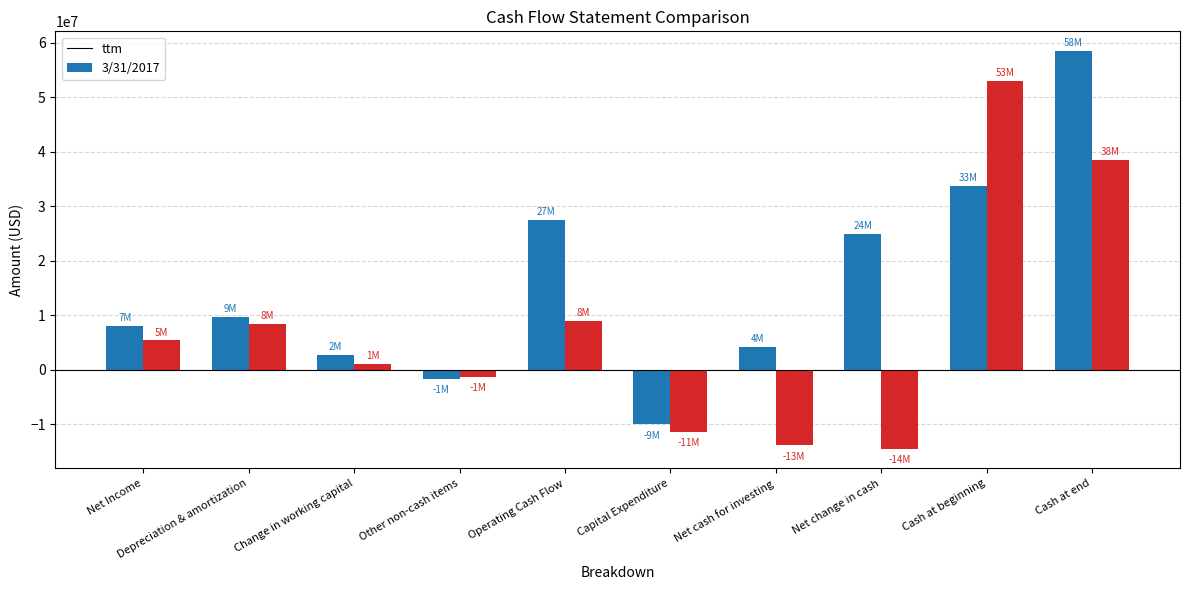

Reading left to right, what are all the values shown in this chart?

ttm: 7988000	9740000	2721000	-1693000	27475000	-9997000	4160000	24905000	33763000	58467000
3/31/2017: 5385000	8422000	1001000	-1274000	8974000	-11426000	-13892000	-14508000	53049000	38541000